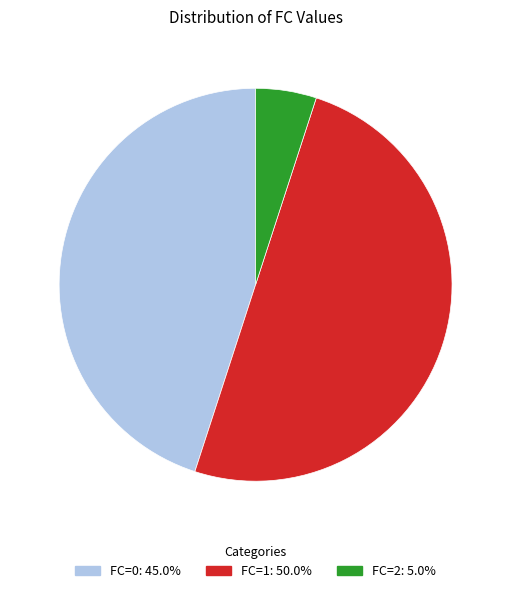

What is the smallest slice in the pie chart?

FC=2